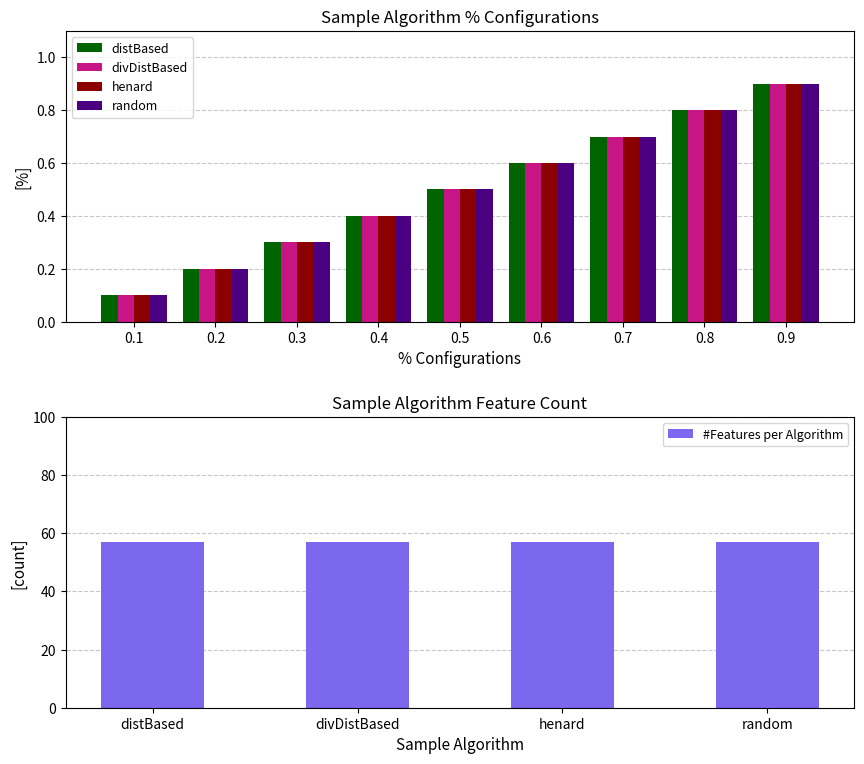

How many distinct data groups are displayed?

4